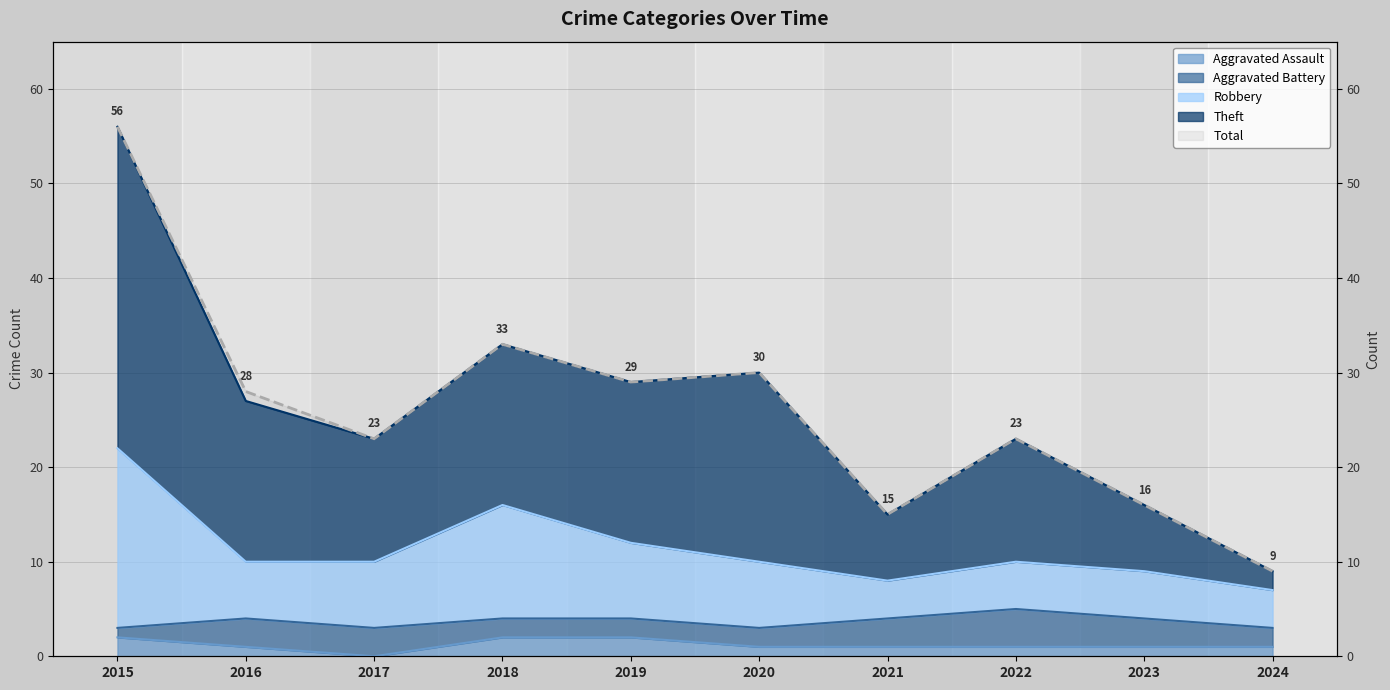

Between 2021 and 2022, which is larger?

2021